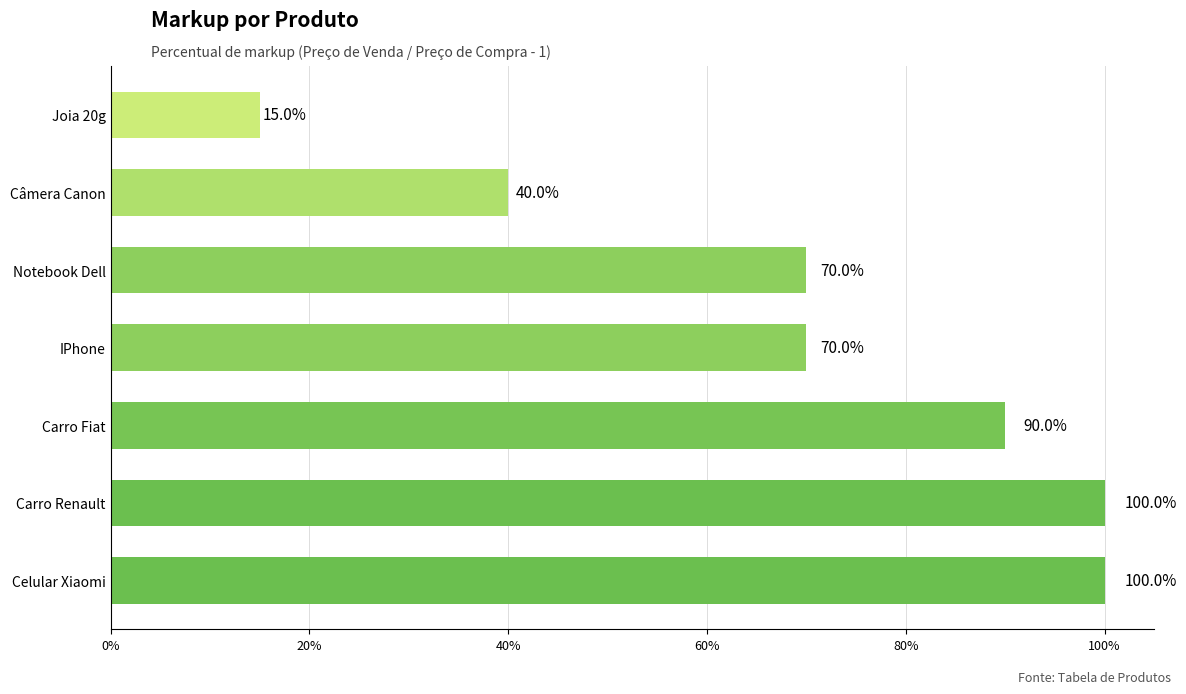

What is the difference between the maximum and second lowest values?

60.0